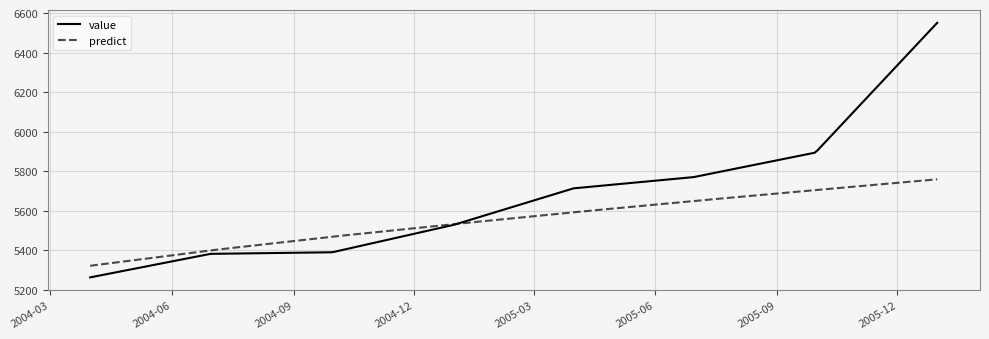

Which series has the largest total across all categories?

value